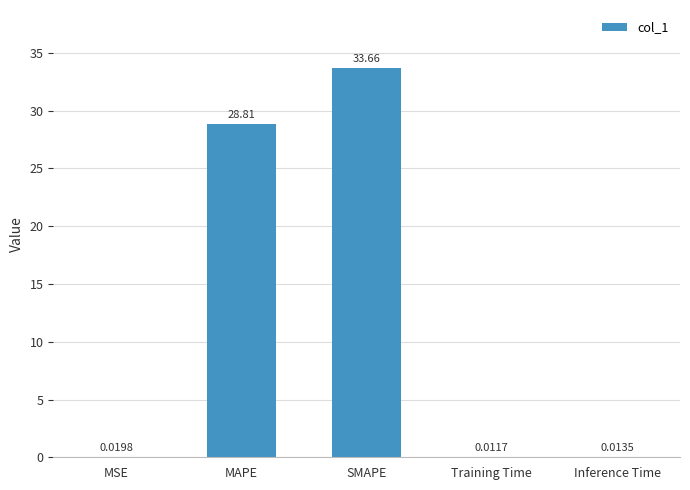

At which label is the value closest to 16?

MAPE